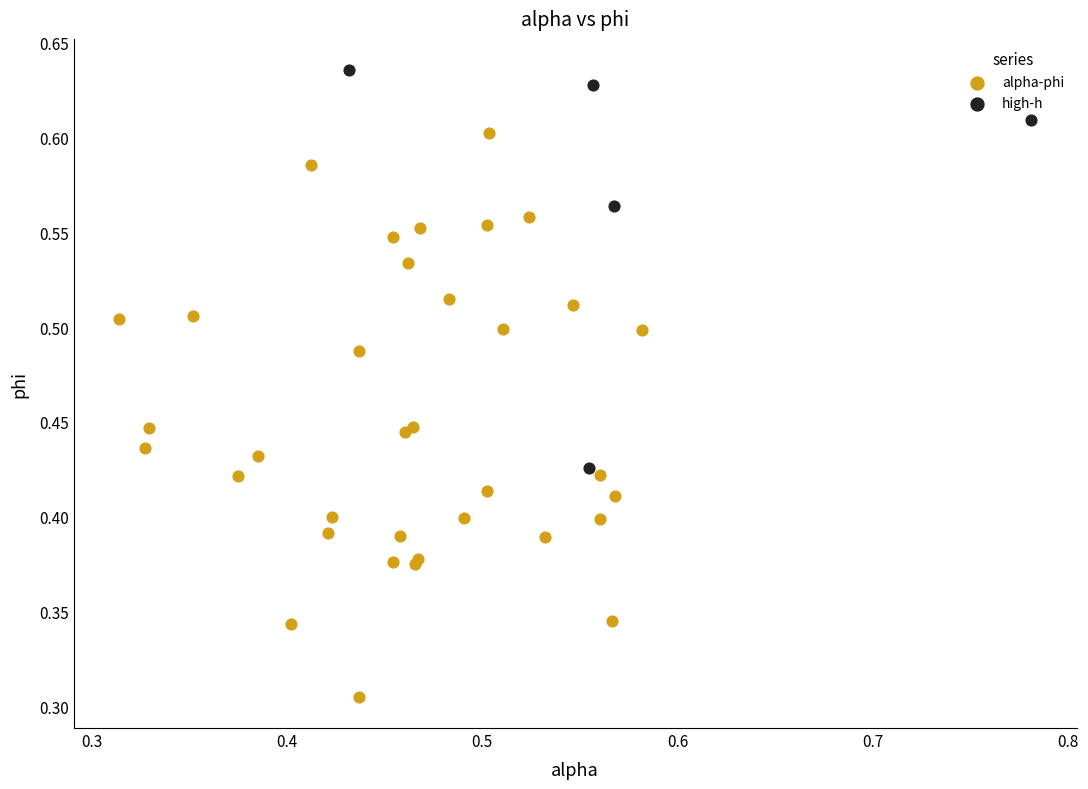

Which series reaches the maximum Y coordinate?

high-h